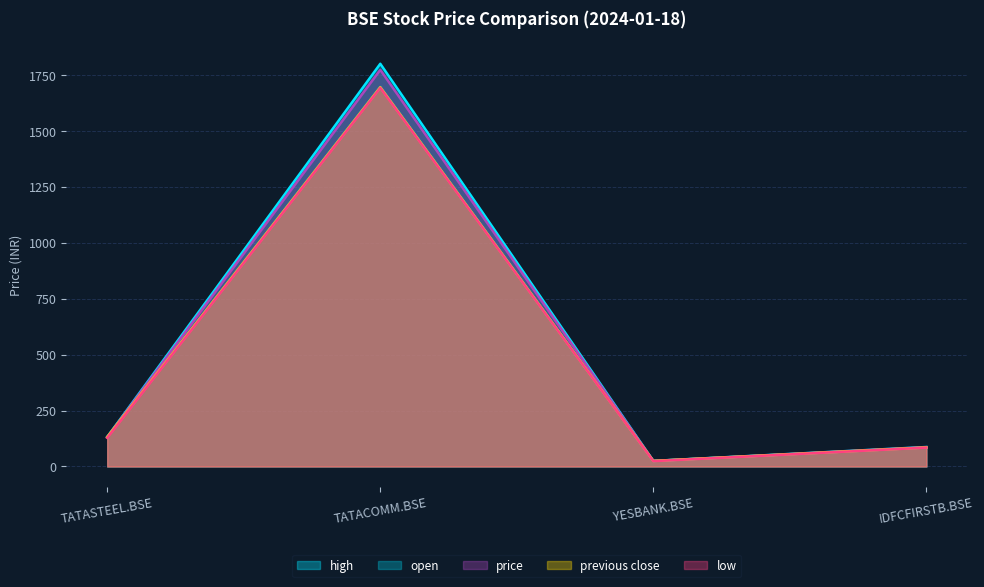

True or false: open and high intersect in this chart.

False